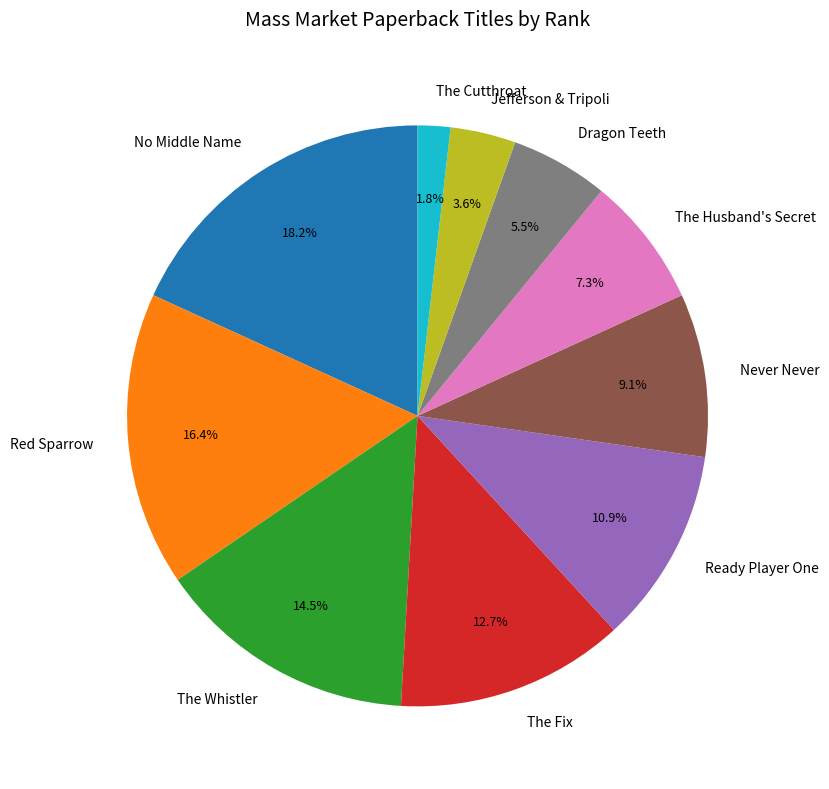

Which slice is the largest?

No Middle Name